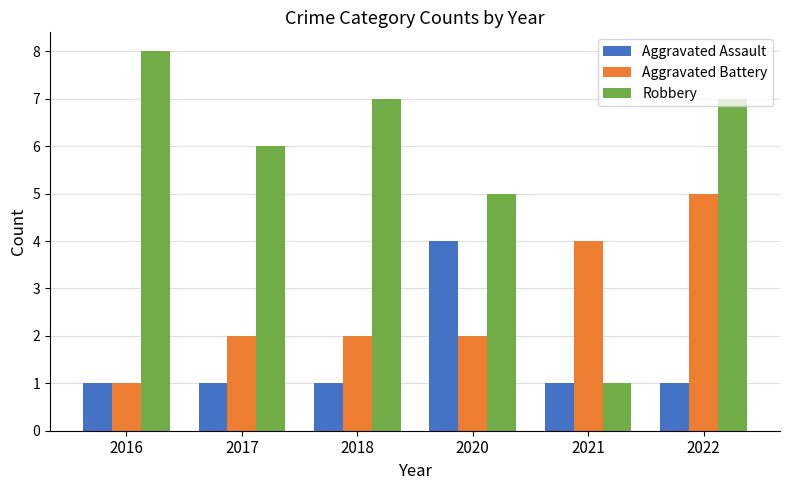

Read the Aggravated Assault value at 2021.

1